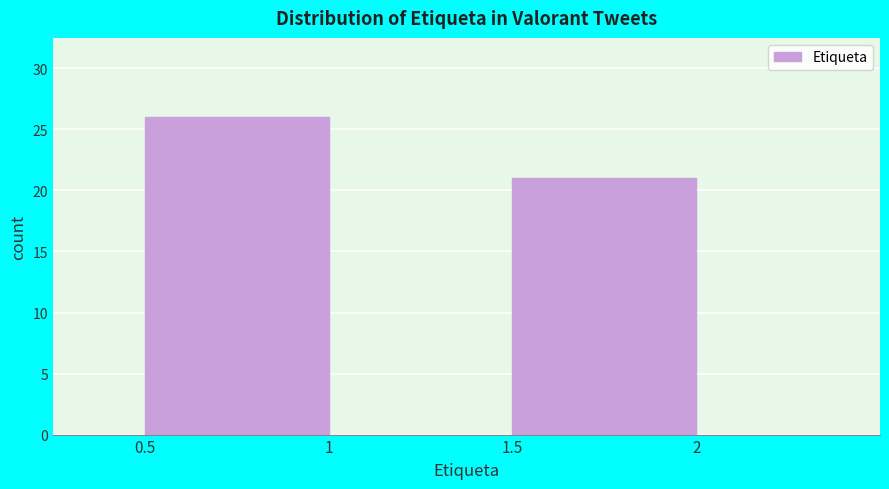

Reading left to right, extract all data points from this chart.

0.5=26	1.5=21